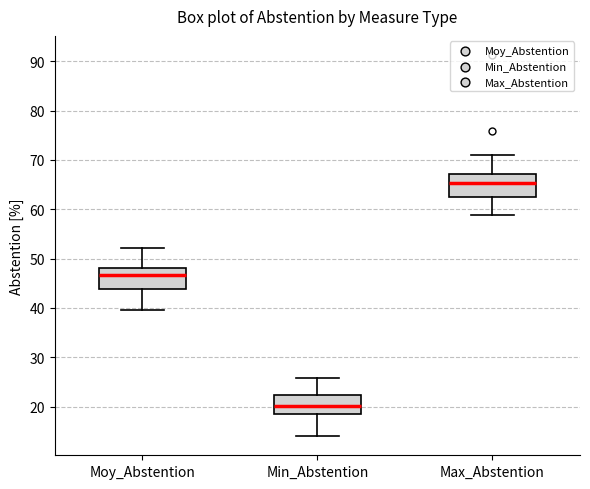

Reading left to right, transcribe this box plot: for each box, give where its median line is, the range the box spans, and where its two whiskers end, as read against the y-axis. The values are not printed on the chart, so give them approximately, as read against the axis.

Moy_Abstention: median 47, box 44 to 48, whiskers 40 to 52
Min_Abstention: median 20, box 19 to 22, whiskers 14 to 26
Max_Abstention: median 65, box 63 to 67, whiskers 59 to 71